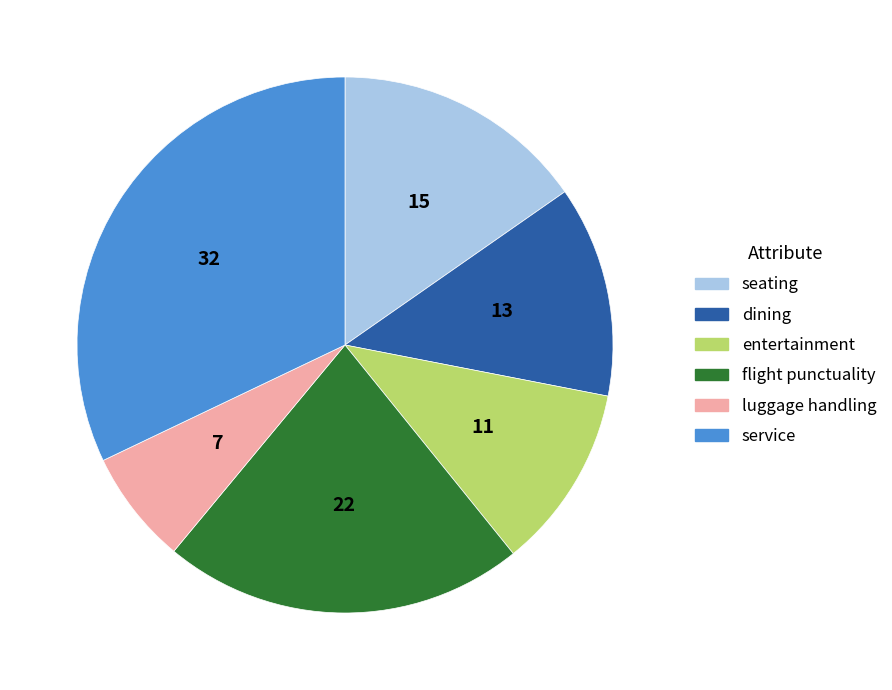

Which category has the biggest portion of the pie?

service